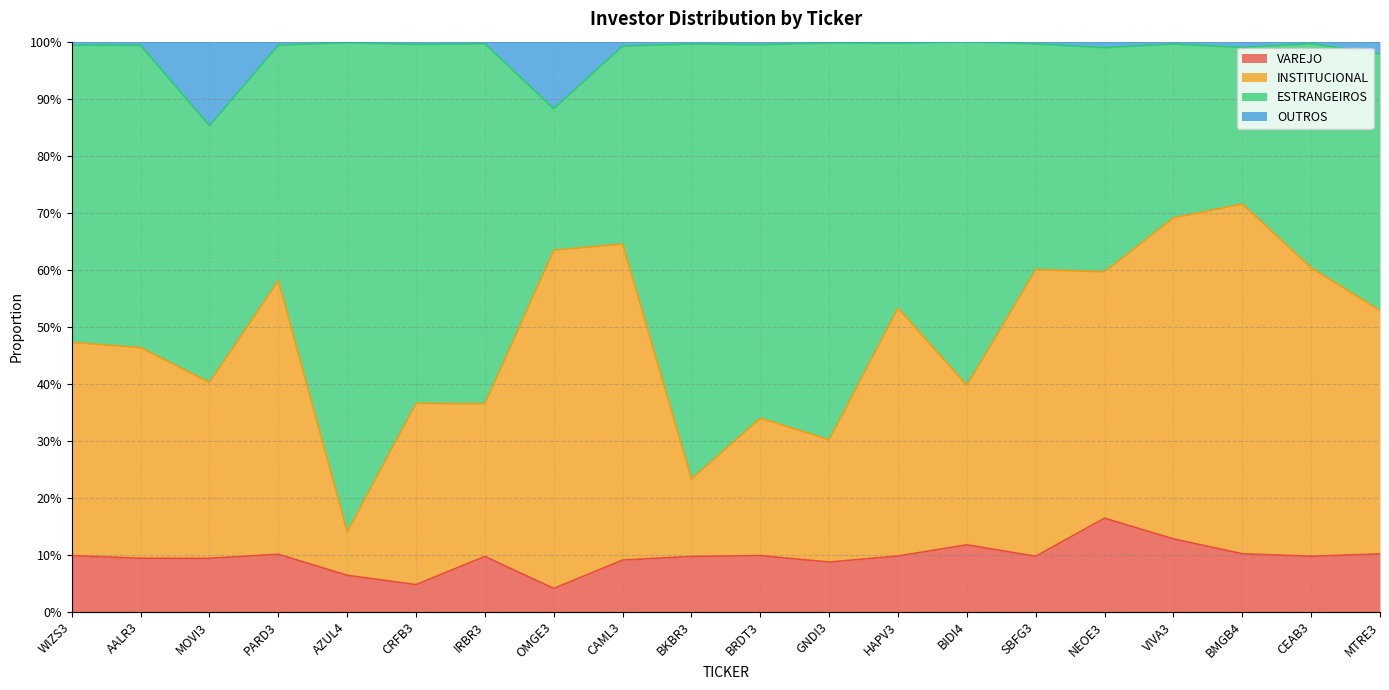

What are all the series names shown in the legend?

VAREJO, INSTITUCIONAL, ESTRANGEIROS, OUTROS